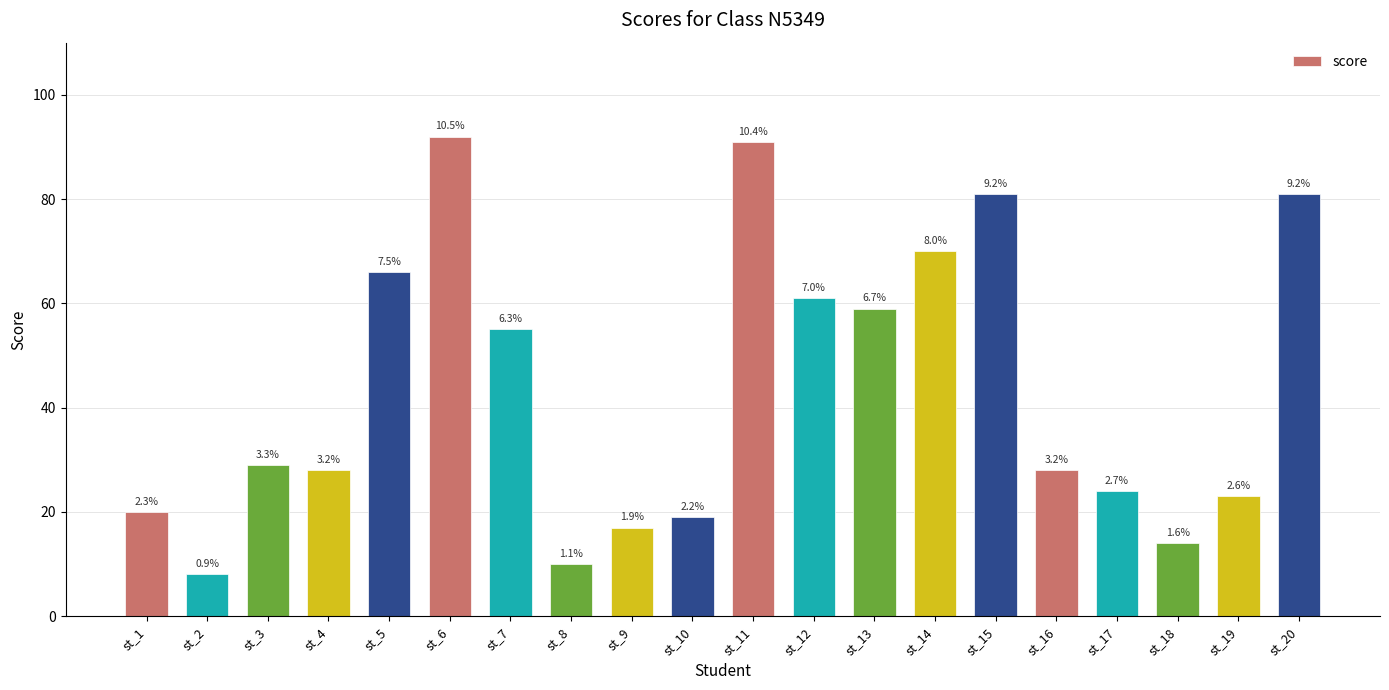

Which category has the highest value across all series?

st_6